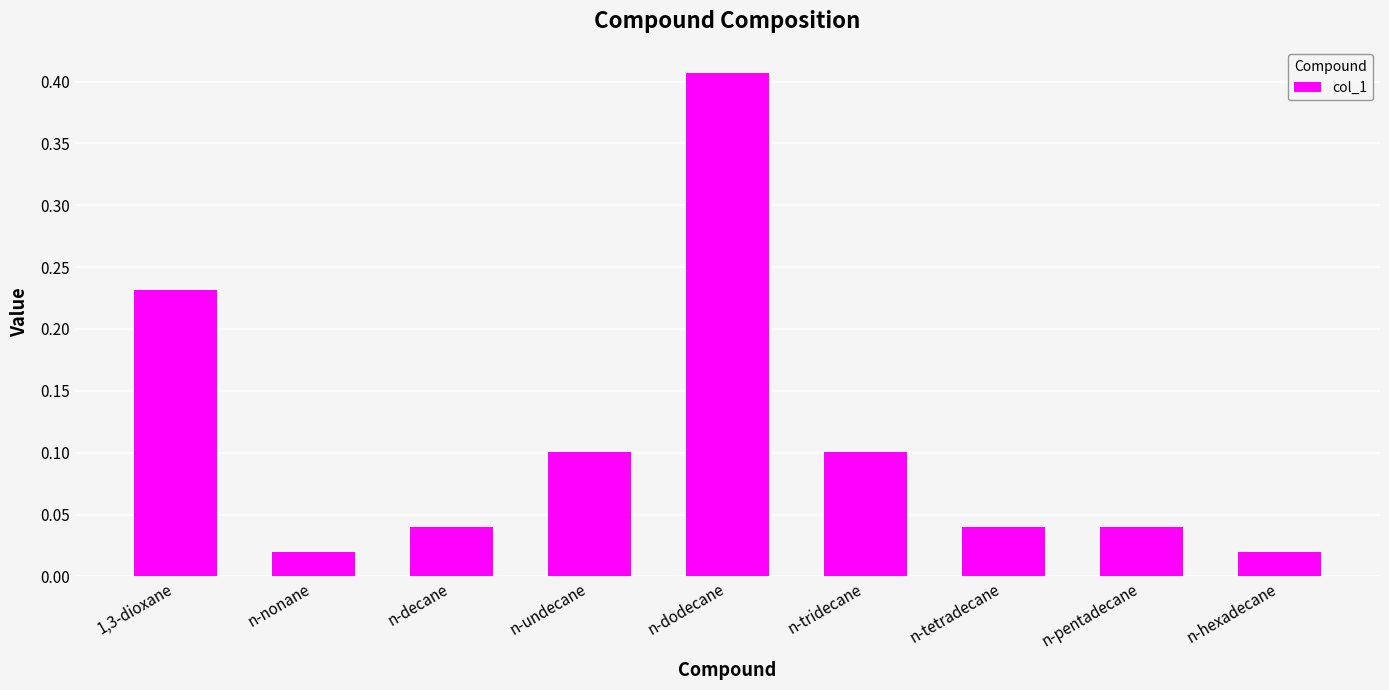

What is the sum of all values?

1.0